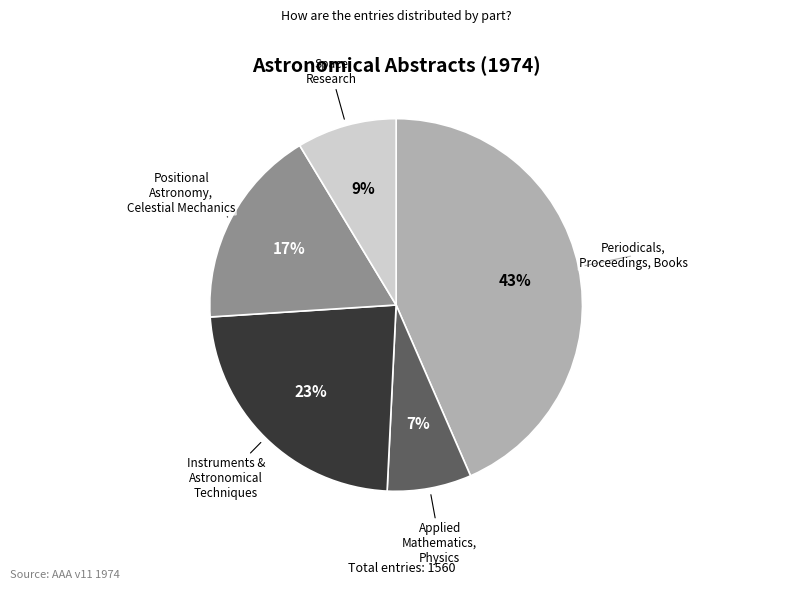

To the nearest percent, what is the average slice percentage?

20%